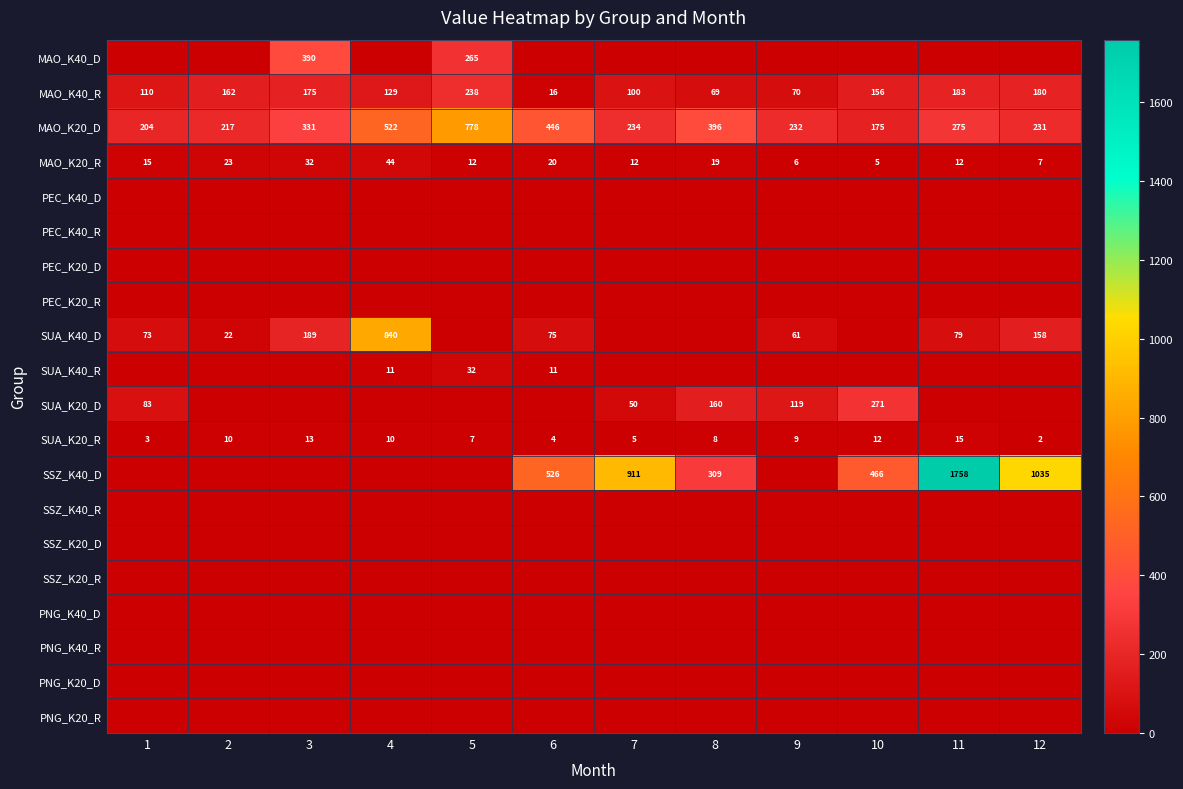

What is the difference between the MAO_K20_D values at 7 and 5?

544